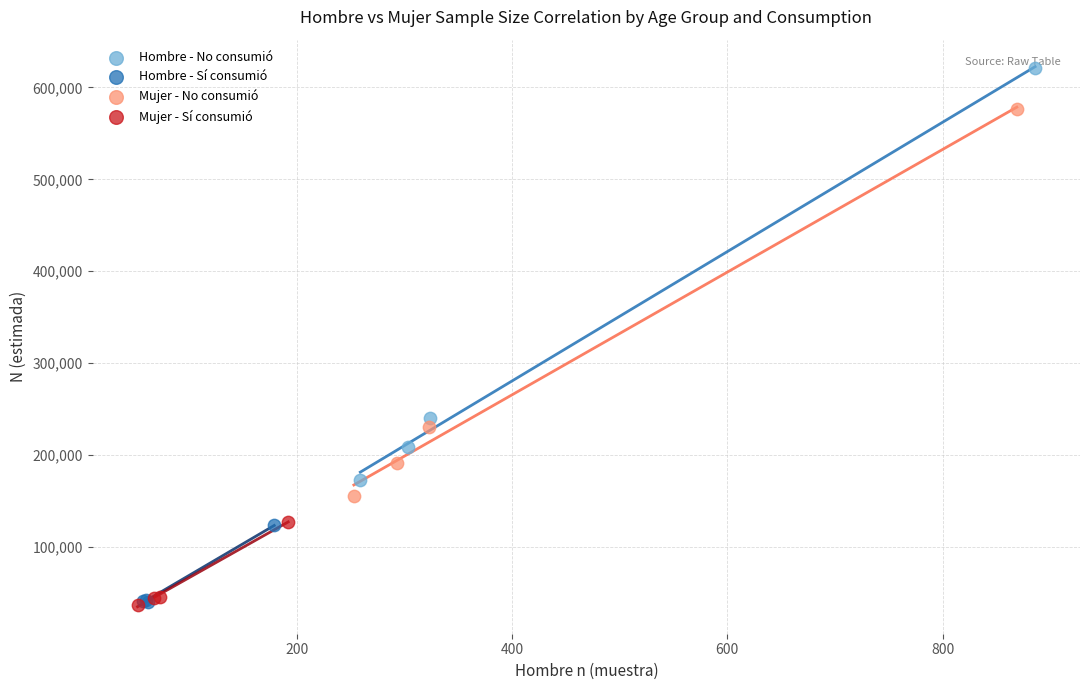

Which series contains the highest Y value?

Hombre - No consumió